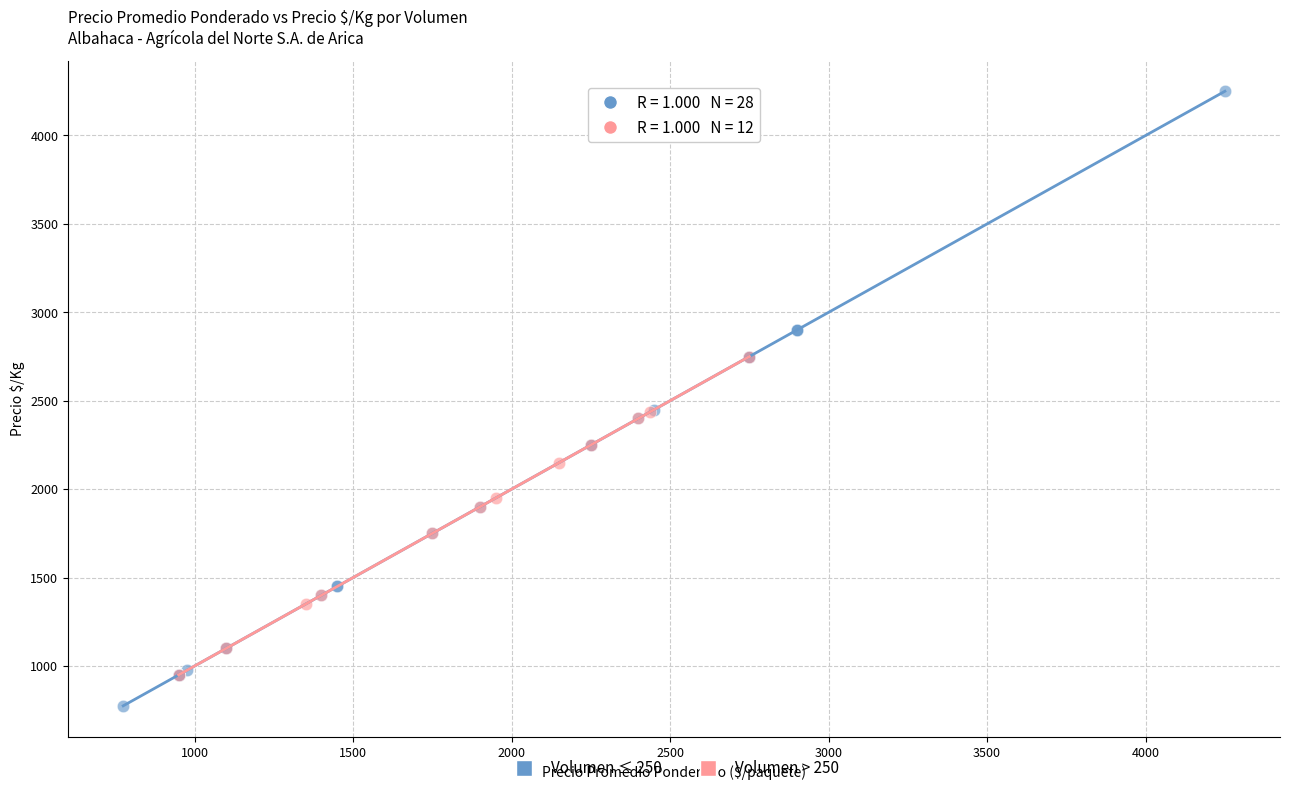

Which series reaches the minimum Y coordinate?

Volumen ≤ 250